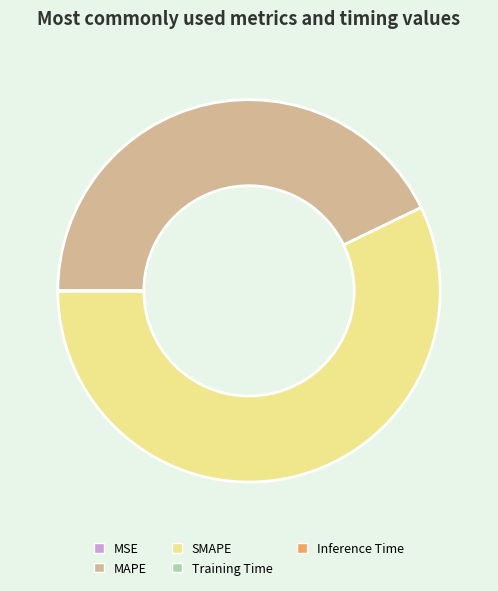

Between MAPE and SMAPE, which is larger?

SMAPE